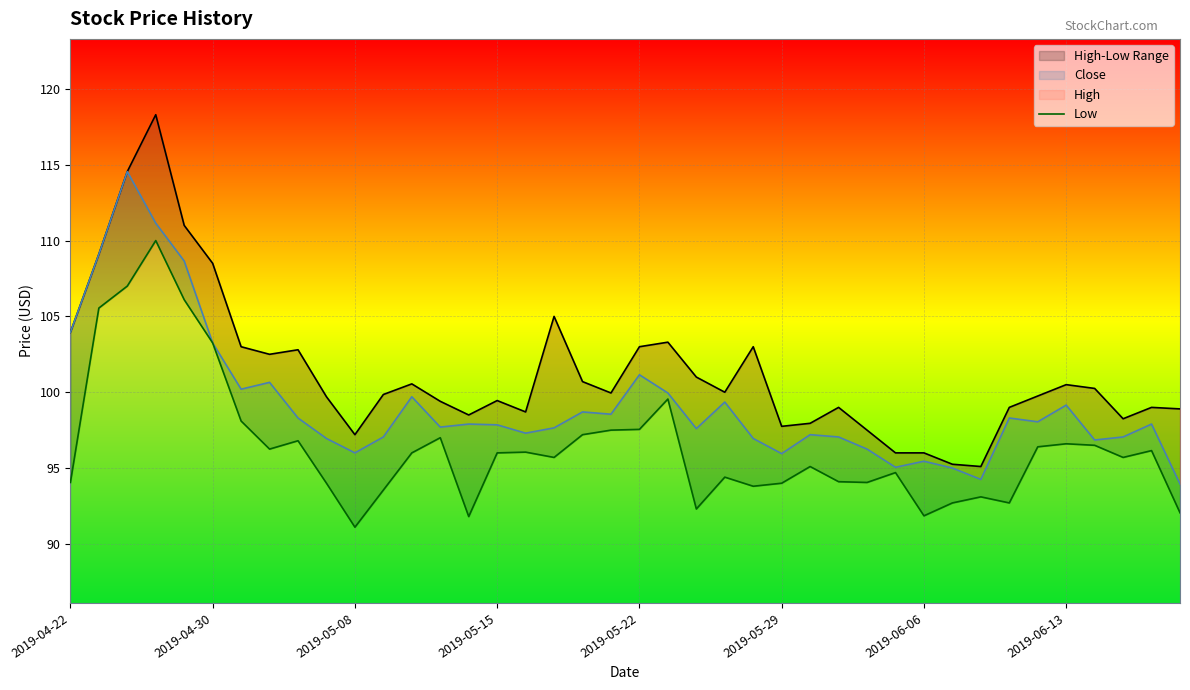

Which series has the widest spread of values?

High